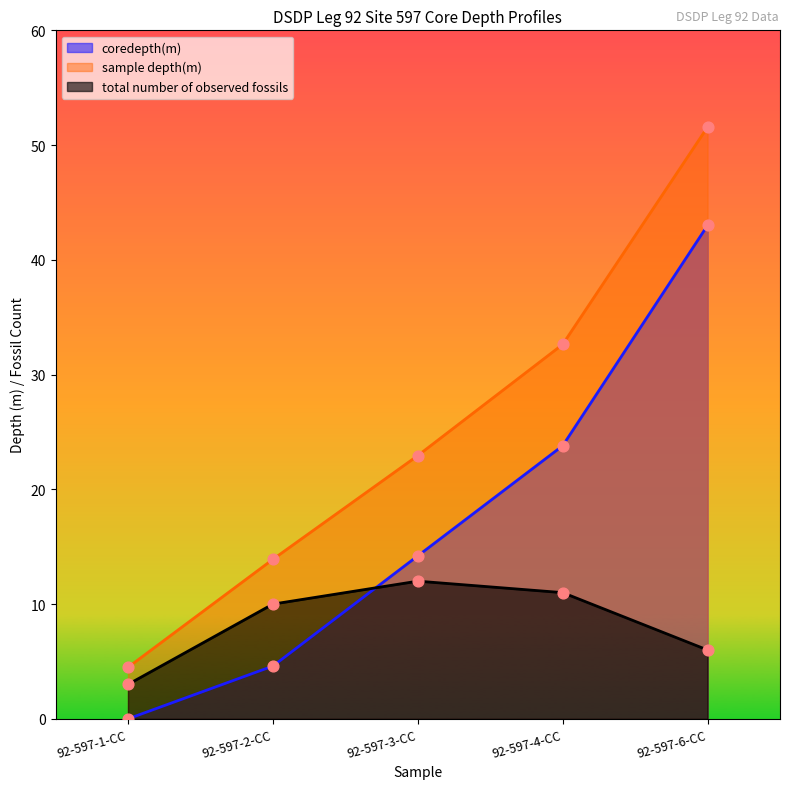

At which category is the sum across all series the highest?

92-597-6-CC